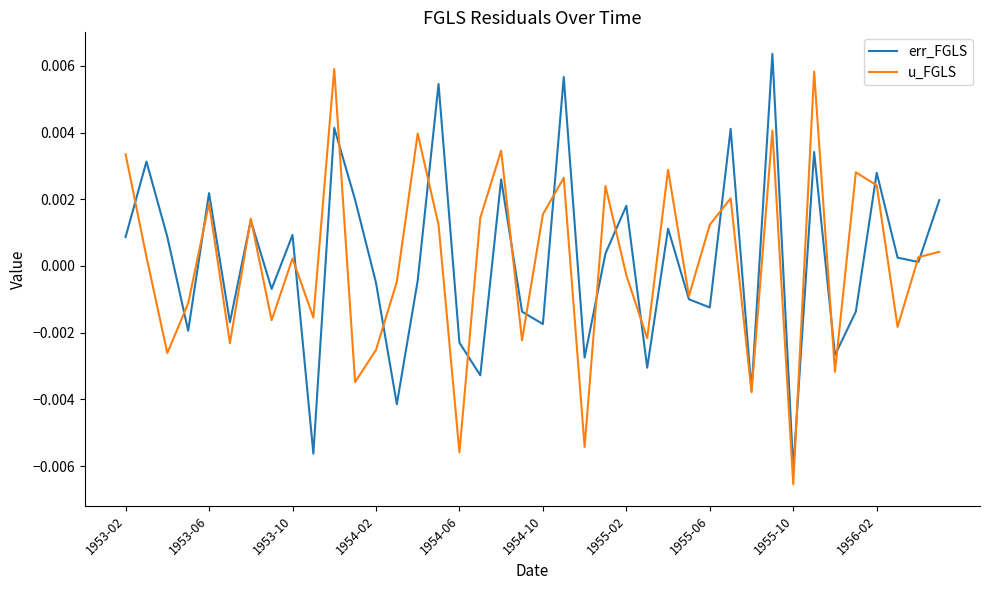

How many lines are shown in the chart?

2